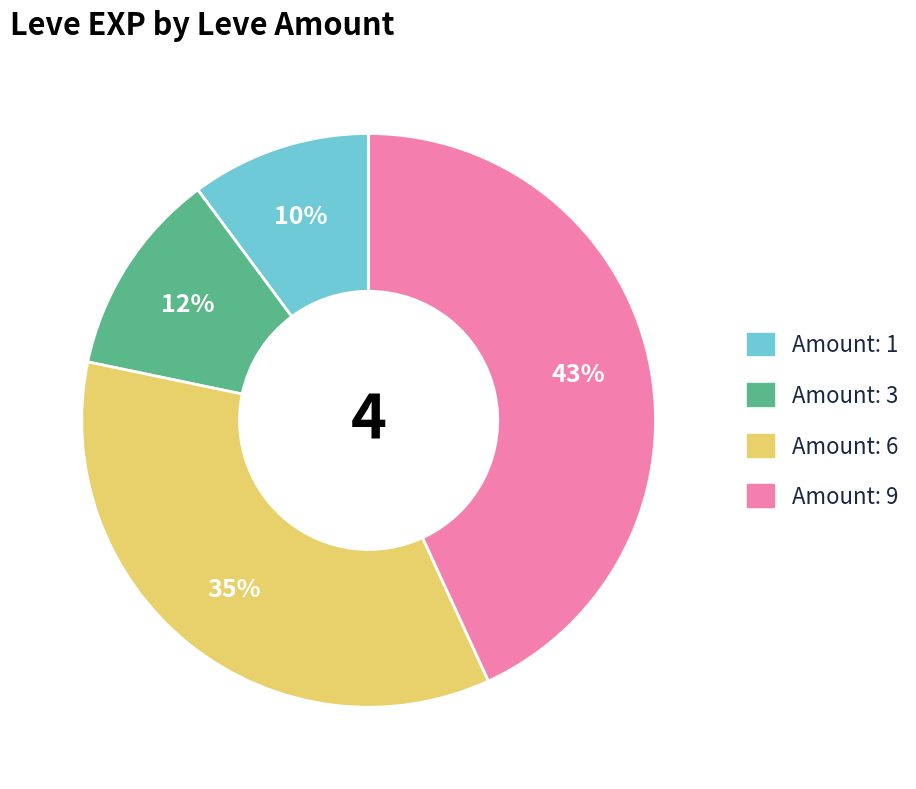

Is there a majority slice in this chart?

No